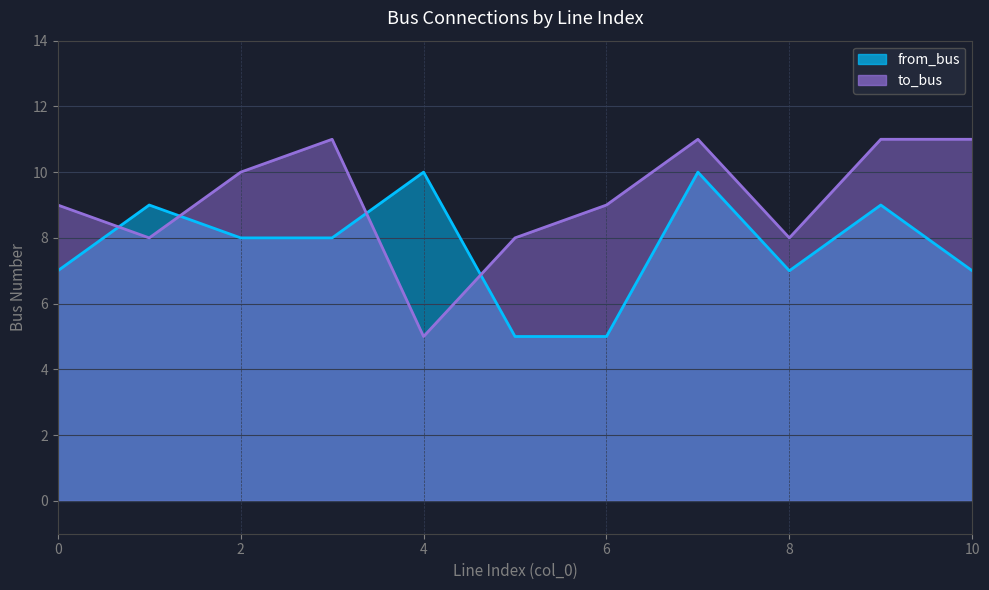

At which label does to_bus reach its minimum?

4